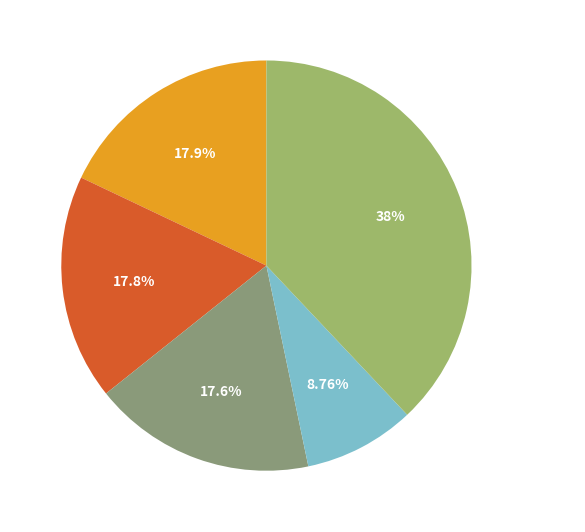

Approximately how many times larger is the value at Other Cantons compared to TI?

2.2